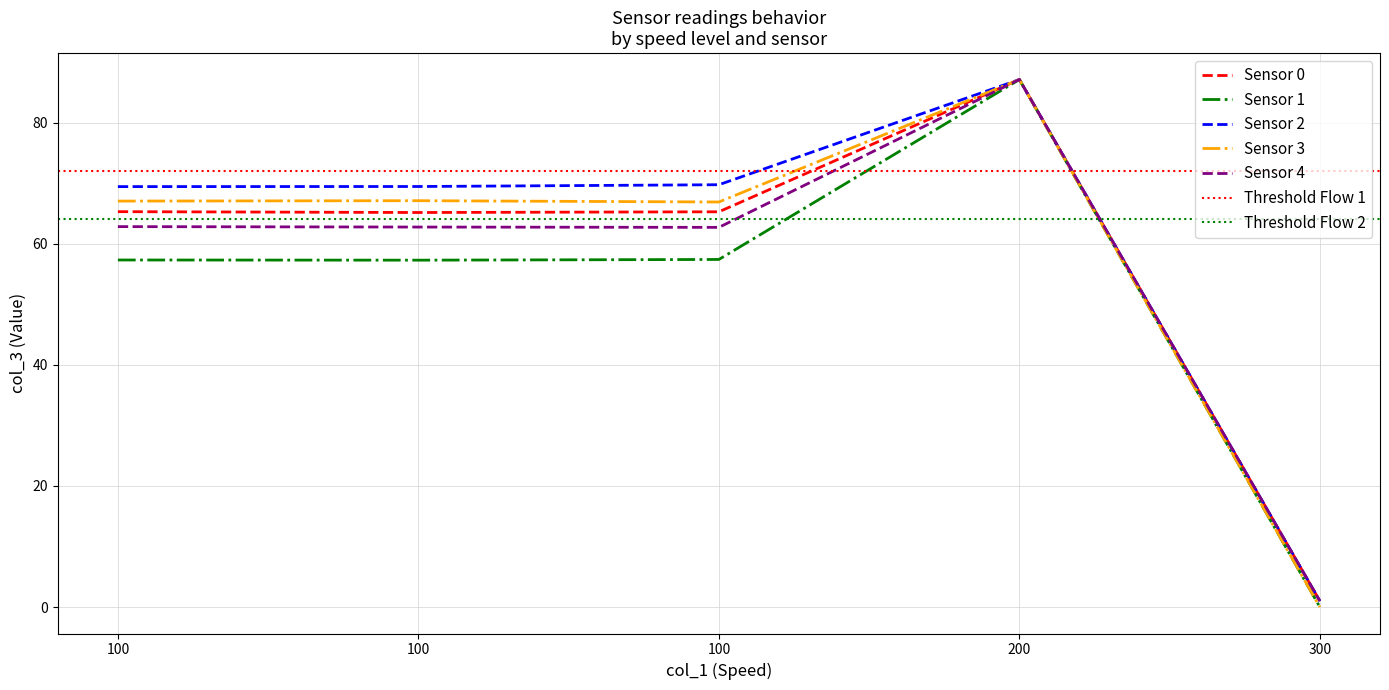

At which category does Sensor 0 reach its first local peak?

200